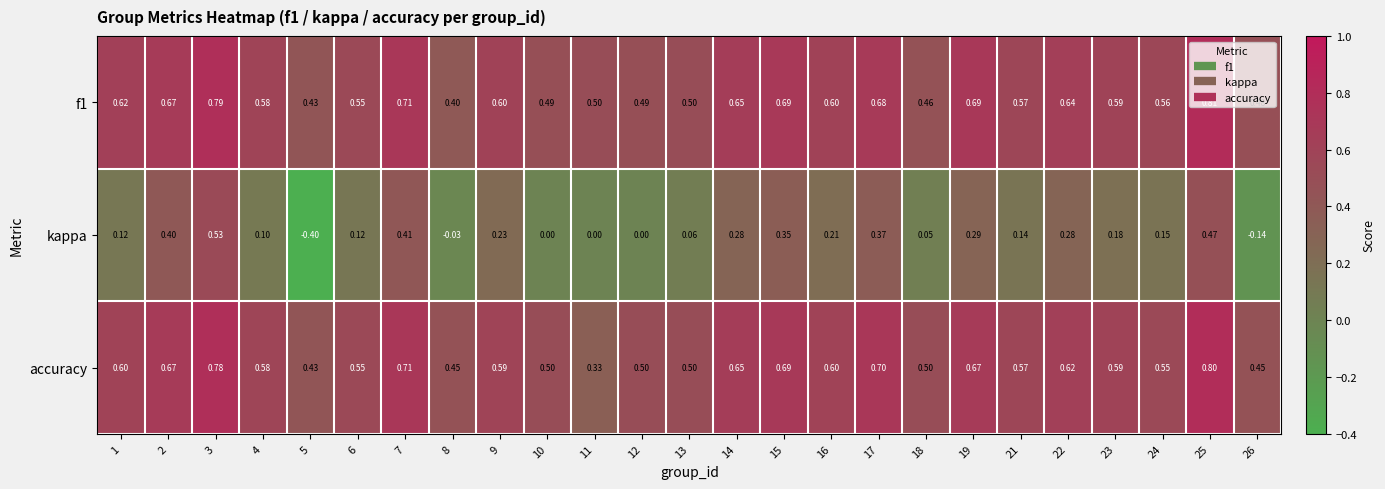

What is the smallest value displayed?

-0.4